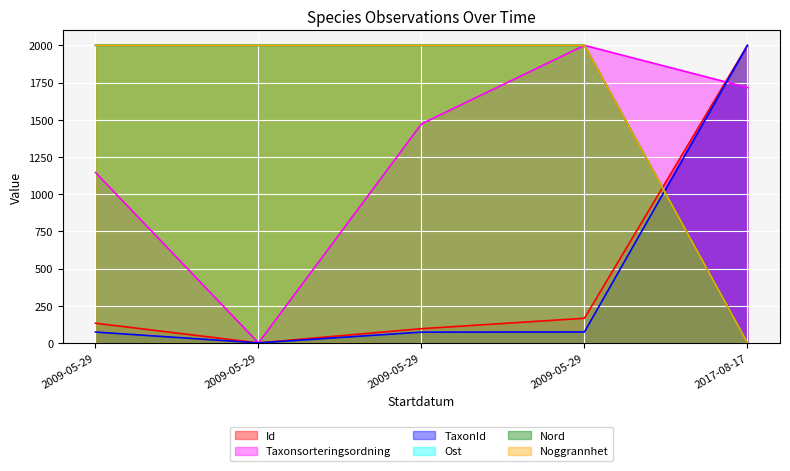

Where is Taxonsorteringsordning nearest to the value 1000?

2009-05-29